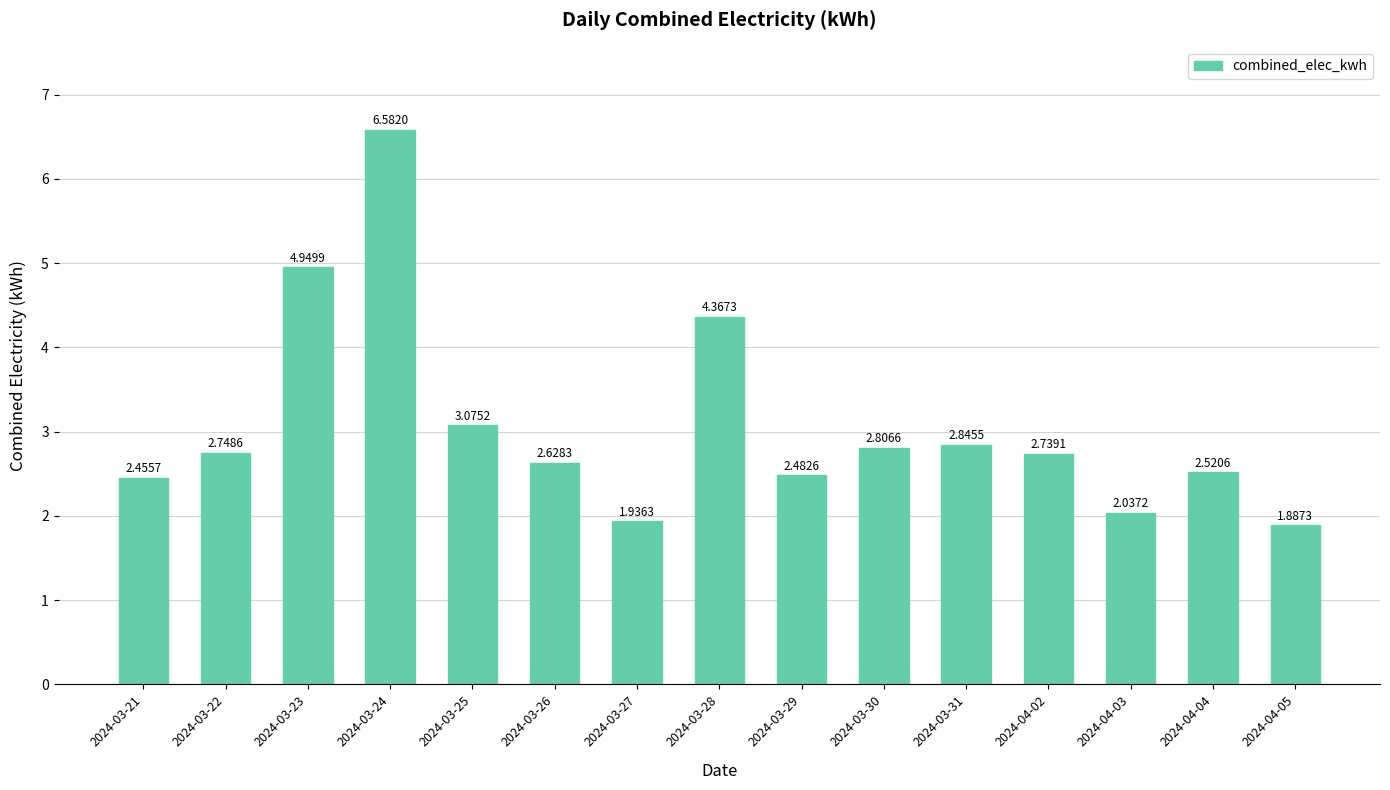

List the labels in order of value, largest first.

2024-03-24, 2024-03-23, 2024-03-28, 2024-03-25, 2024-03-31, 2024-03-30, 2024-03-22, 2024-04-02, 2024-03-26, 2024-04-04, 2024-03-29, 2024-03-21, 2024-04-03, 2024-03-27, 2024-04-05